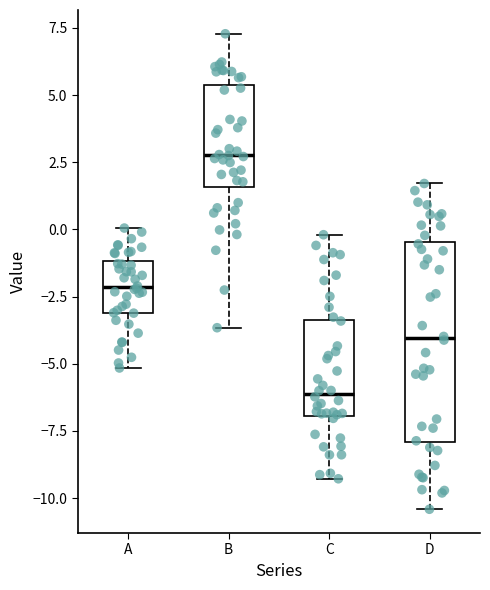

Which box is the tallest, from its lower edge to its upper edge?

D